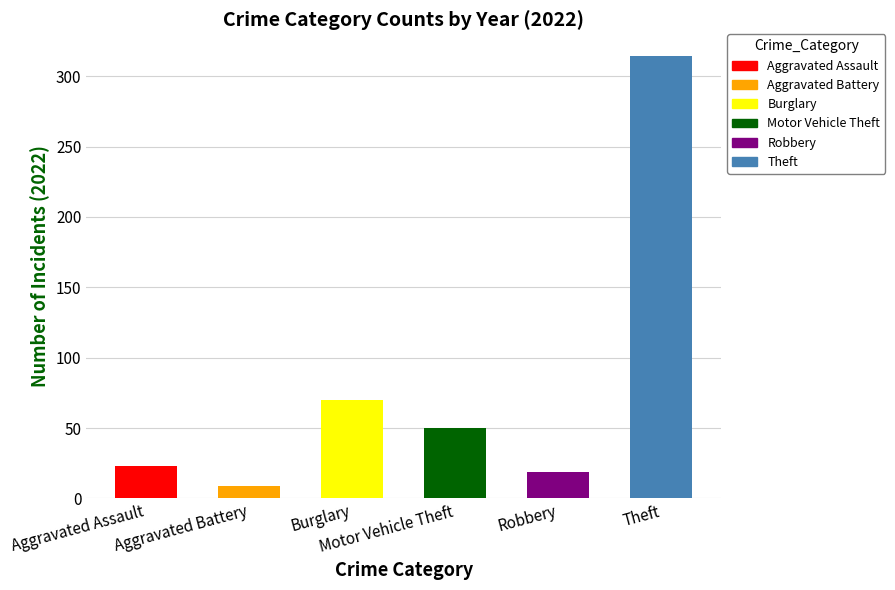

Is the value of Burglary at 2025 greater than the value of Robbery at 2019?

Yes